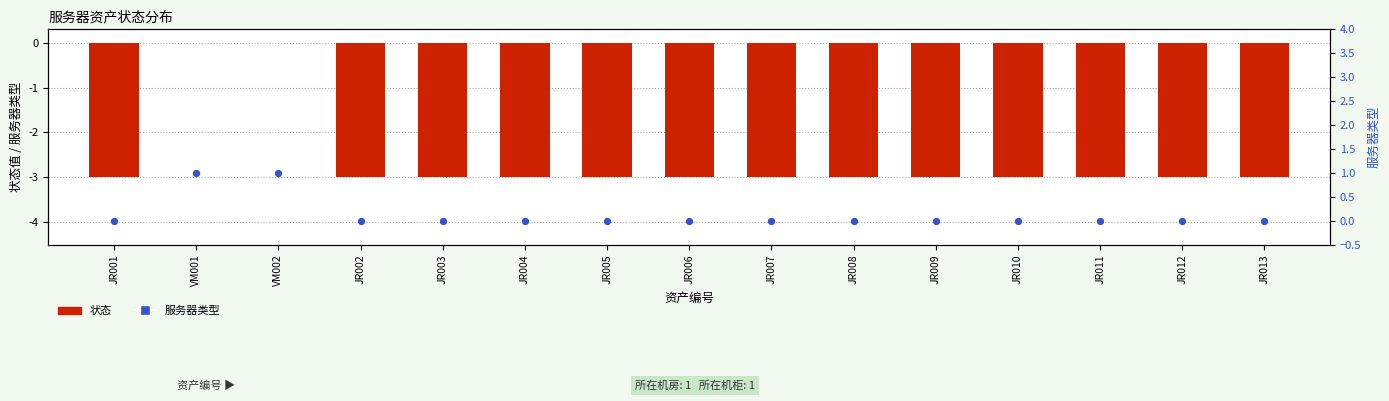

What are all the series names shown in the legend?

状态, 服务器类型